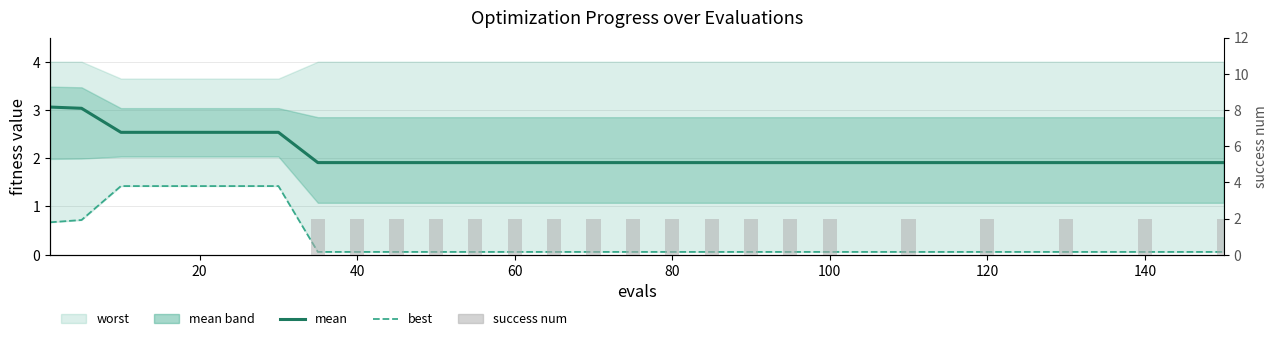

Which series has the largest range (max minus min)?

success num